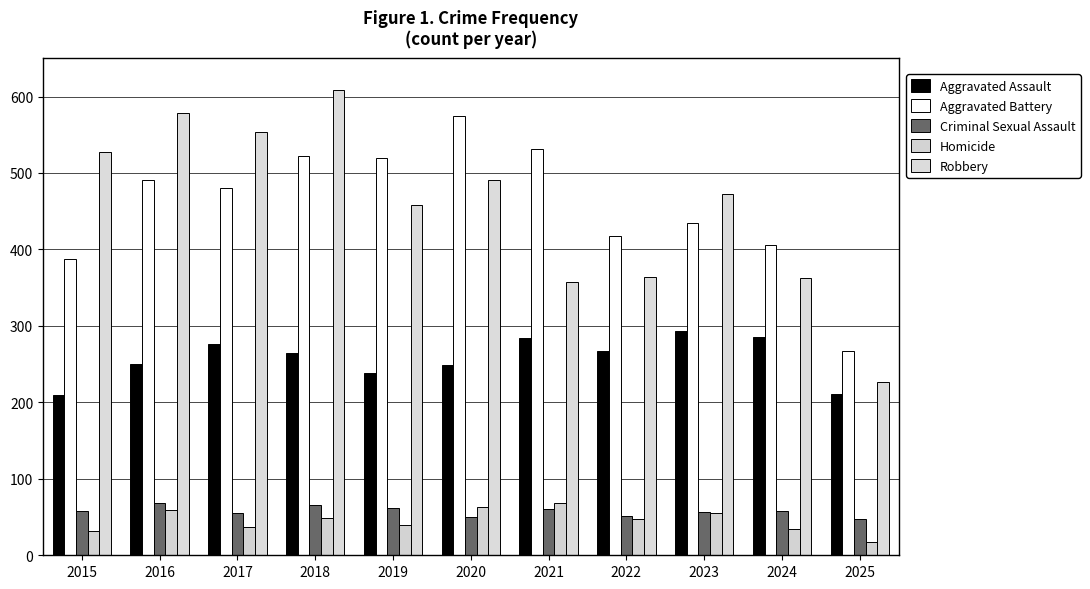

Reading right to left, extract all data points from this chart.

Aggravated Assault: 2025=211	2024=285	2023=293	2022=267	2021=284	2020=249	2019=238	2018=265	2017=276	2016=250	2015=210
Aggravated Battery: 2025=267	2024=406	2023=435	2022=417	2021=531	2020=574	2019=520	2018=522	2017=480	2016=491	2015=387
Criminal Sexual Assault: 2025=48	2024=58	2023=57	2022=52	2021=61	2020=50	2019=62	2018=66	2017=55	2016=69	2015=58
Homicide: 2025=17	2024=34	2023=55	2022=47	2021=69	2020=63	2019=40	2018=49	2017=37	2016=59	2015=32
Robbery: 2025=226	2024=363	2023=473	2022=364	2021=357	2020=491	2019=458	2018=608	2017=553	2016=579	2015=527